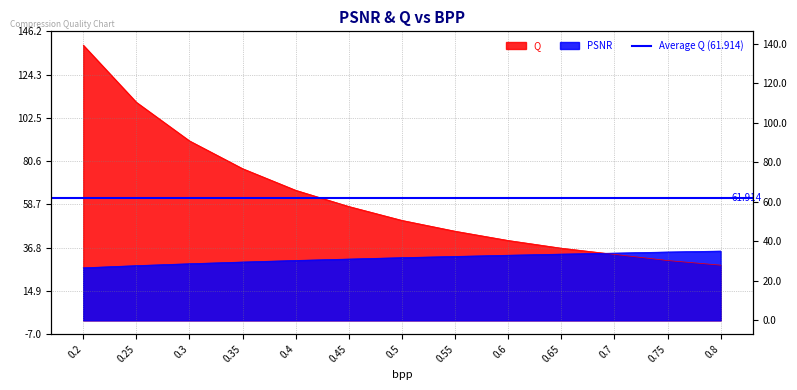

Where do Q and PSNR first cross each other?

0.65 and 0.7